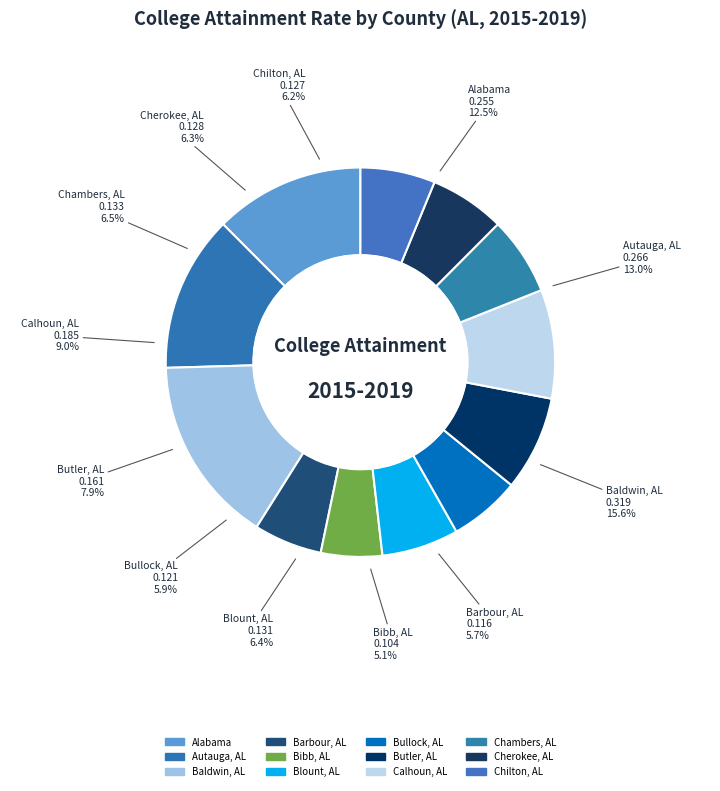

How many slices are in this pie chart?

12